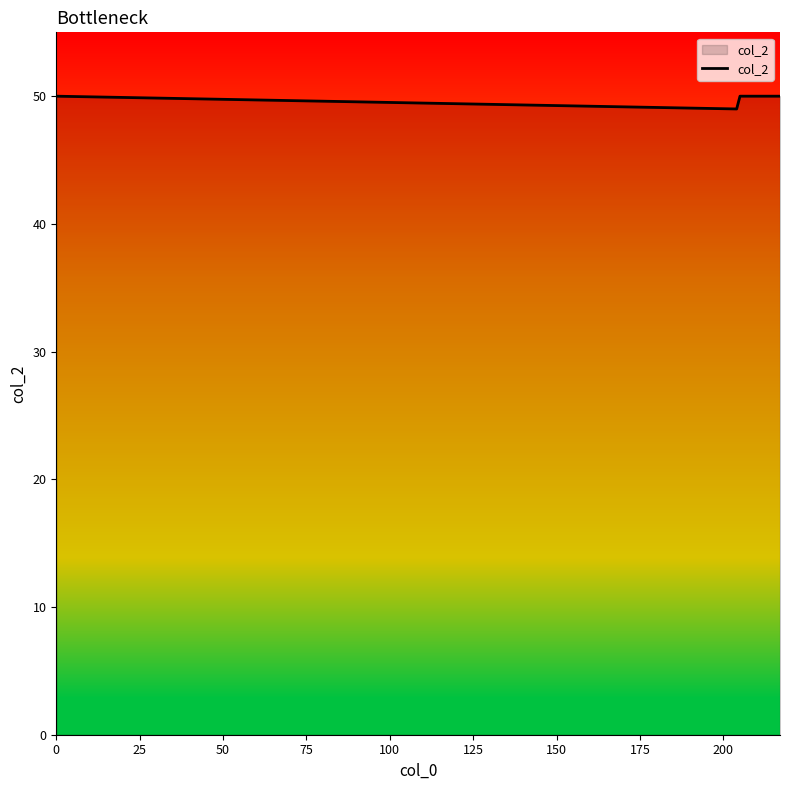

What is the maximum value shown in the chart?

50